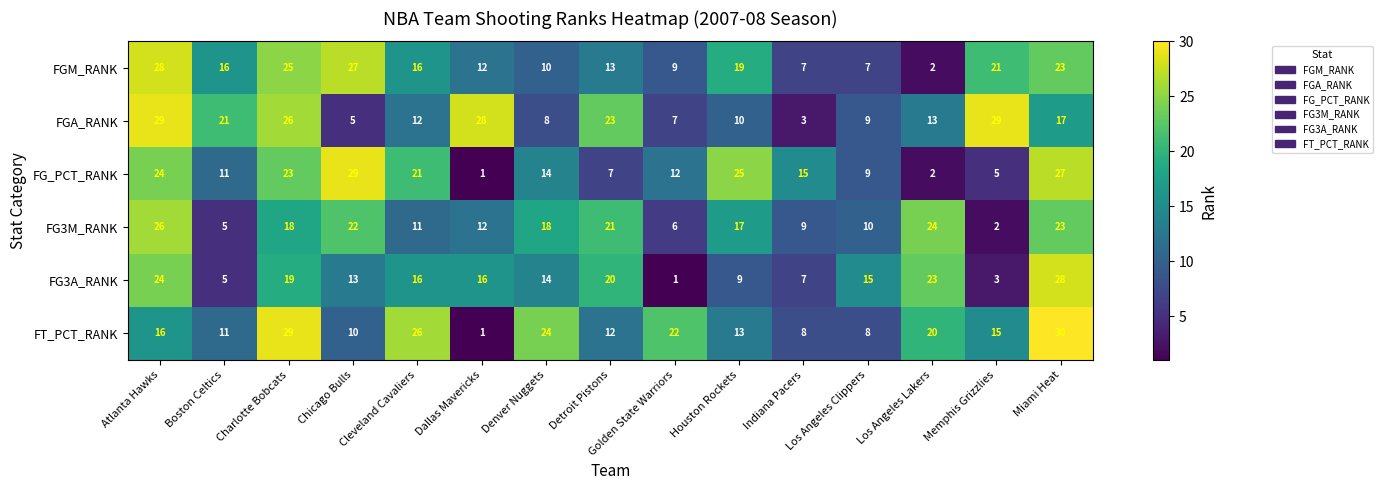

What is the sum of the FT_PCT_RANK values at Denver Nuggets and Dallas Mavericks?

25